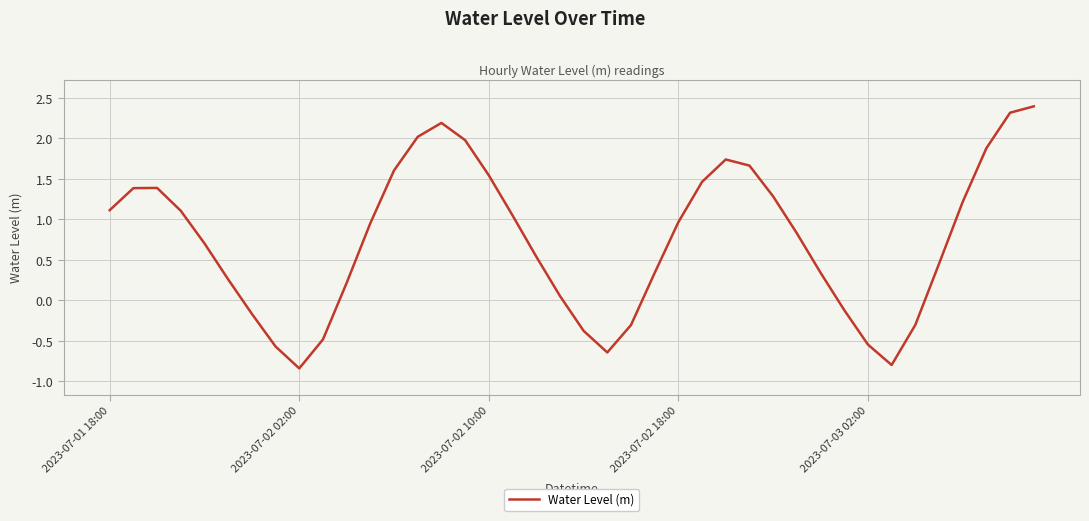

What is the smallest value displayed?

-0.8